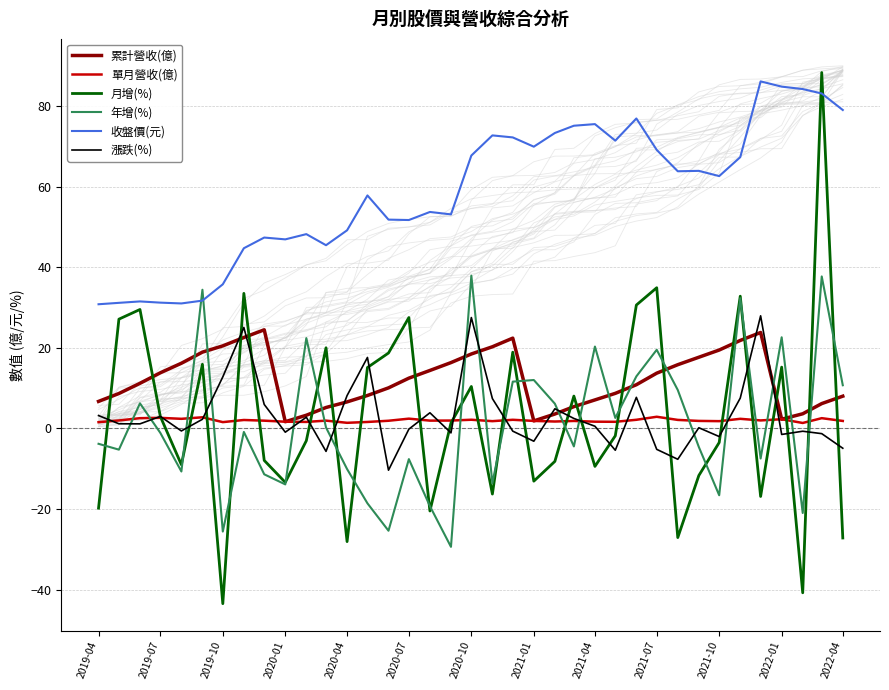

Is this an area chart (filled region under the line)?

No